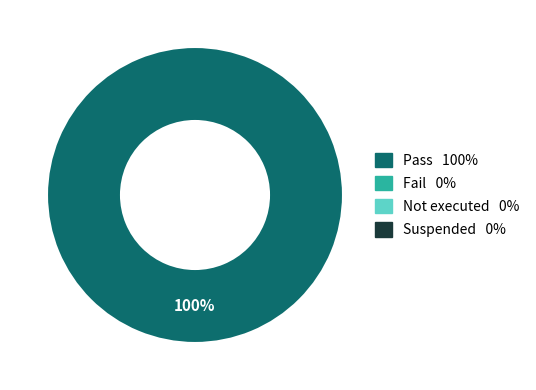

Count the number of slices in the pie.

1